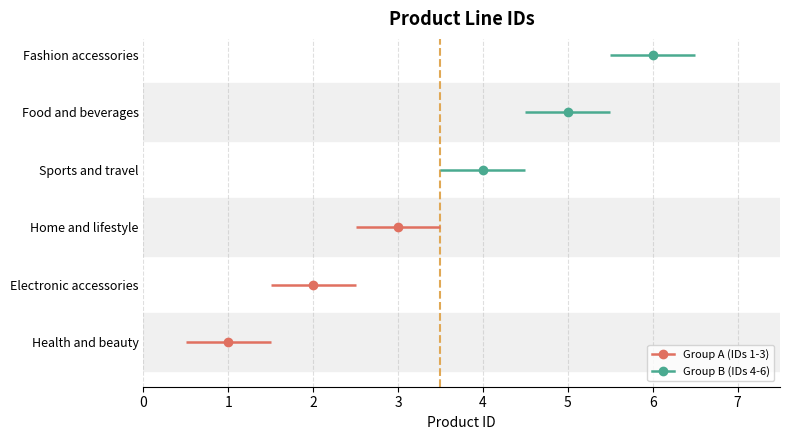

What value does the data have at Fashion accessories?

6